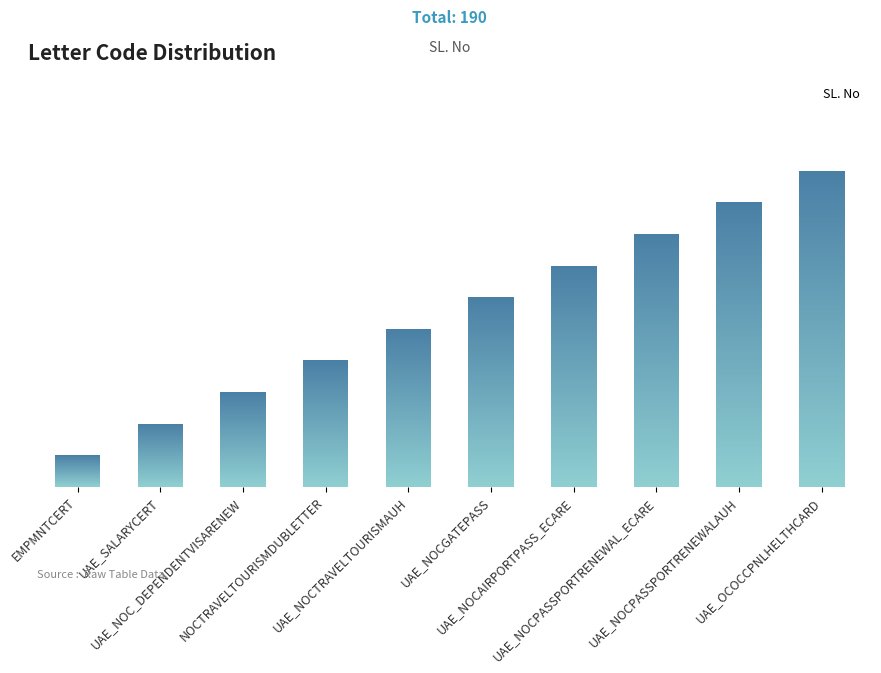

At which category does the chart reach its peak across all series?

UAE_OCOCCPNLHELTHCARD